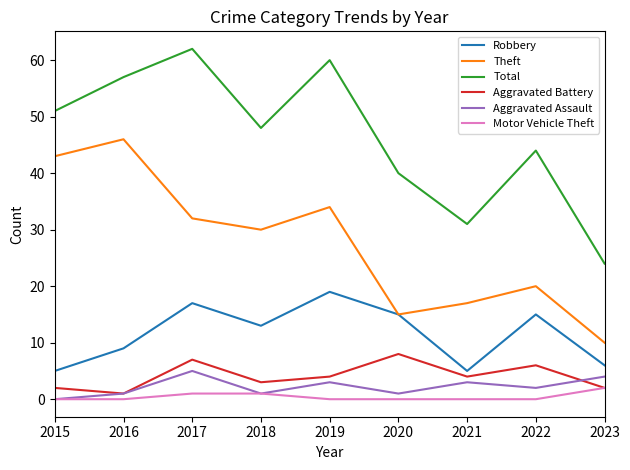

Rank the series at 2019 from lowest to highest value.

Motor Vehicle Theft, Aggravated Assault, Aggravated Battery, Robbery, Theft, Total